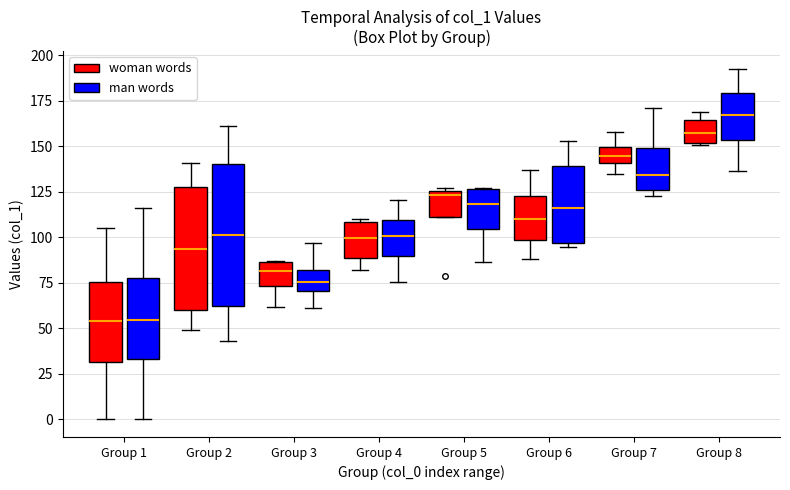

Which box has the highest median line?

Group 8 (man words)